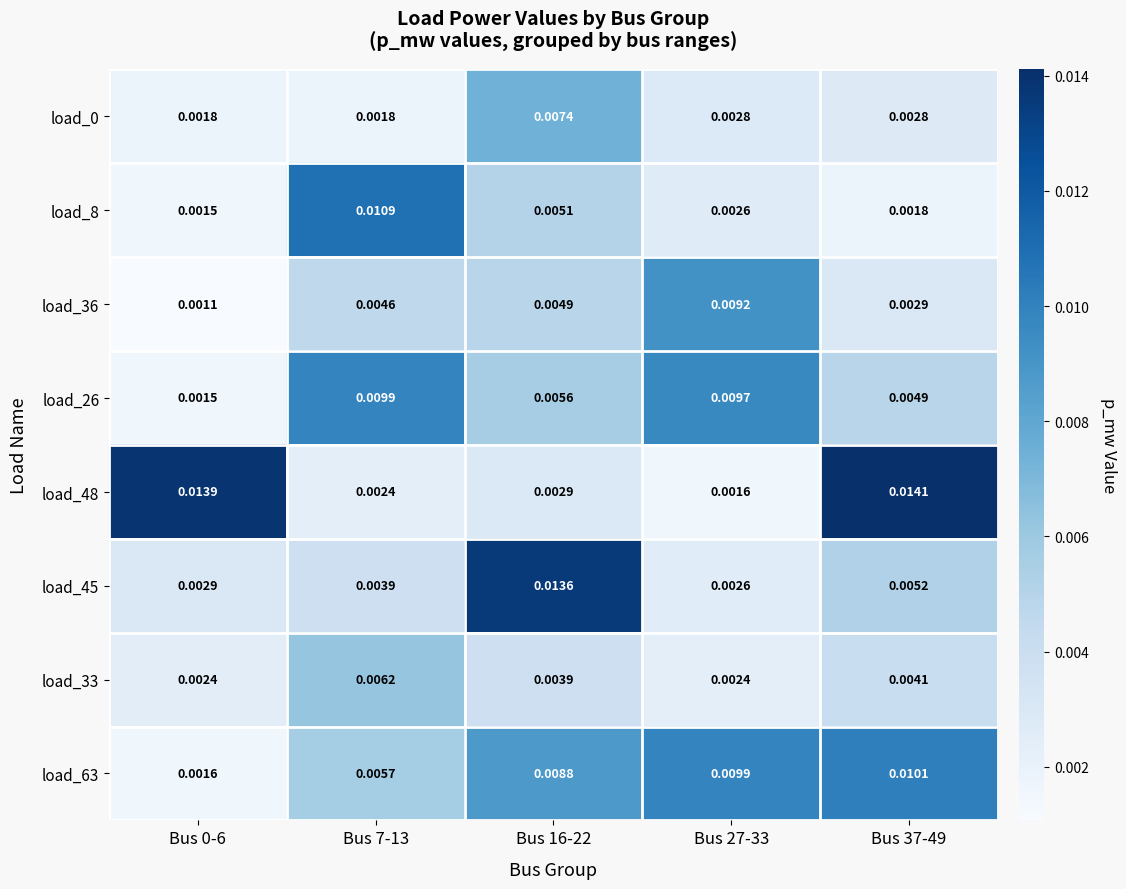

Is the value of load_26 at Bus 0-6 greater than the value of load_48 at Bus 37-49?

No